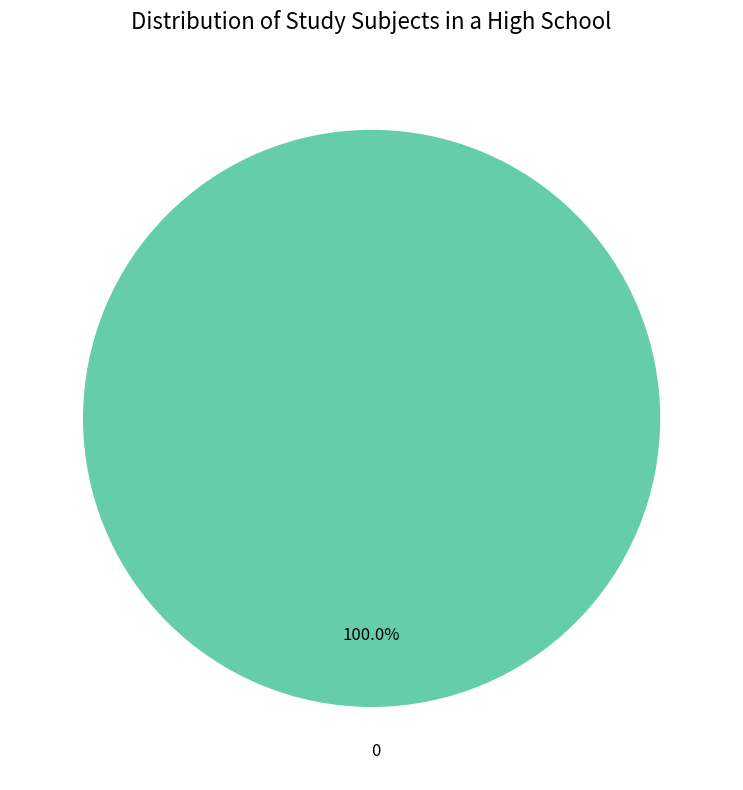

Does 0 represent more than half of the total?

Yes